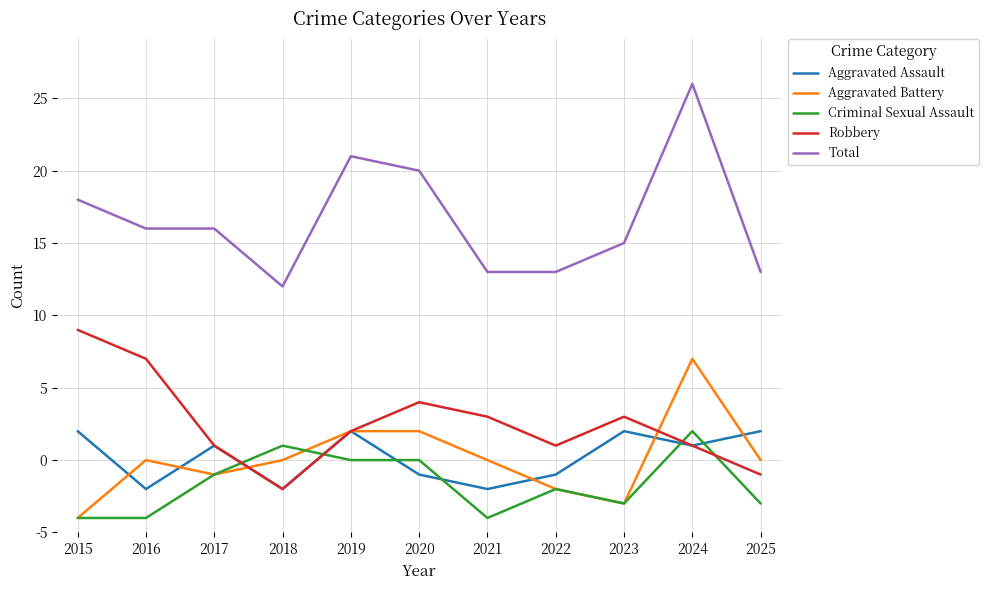

True or false: Total and Aggravated Assault intersect in this chart.

False